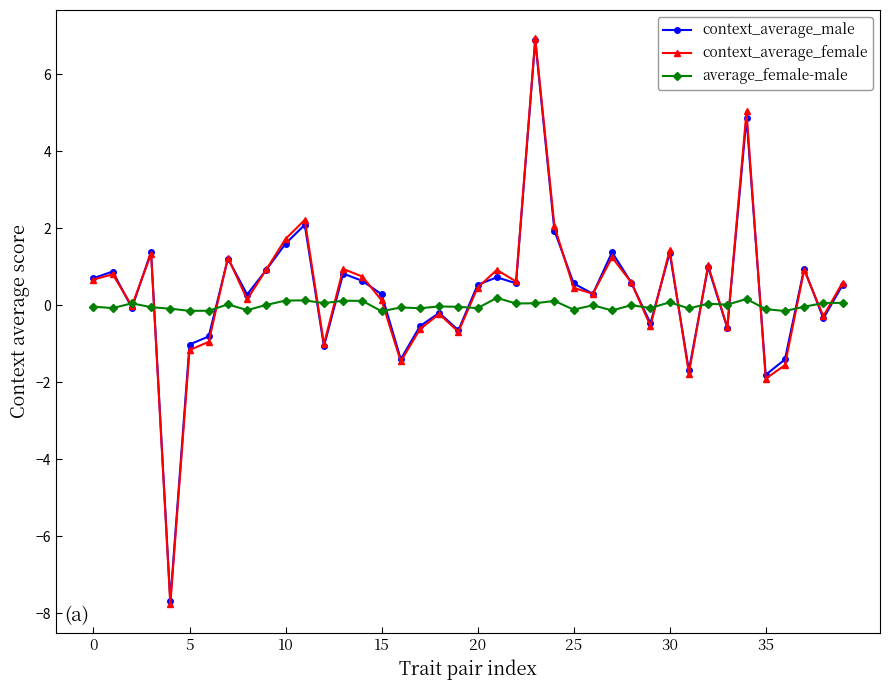

What is the smallest value displayed?

-7.8